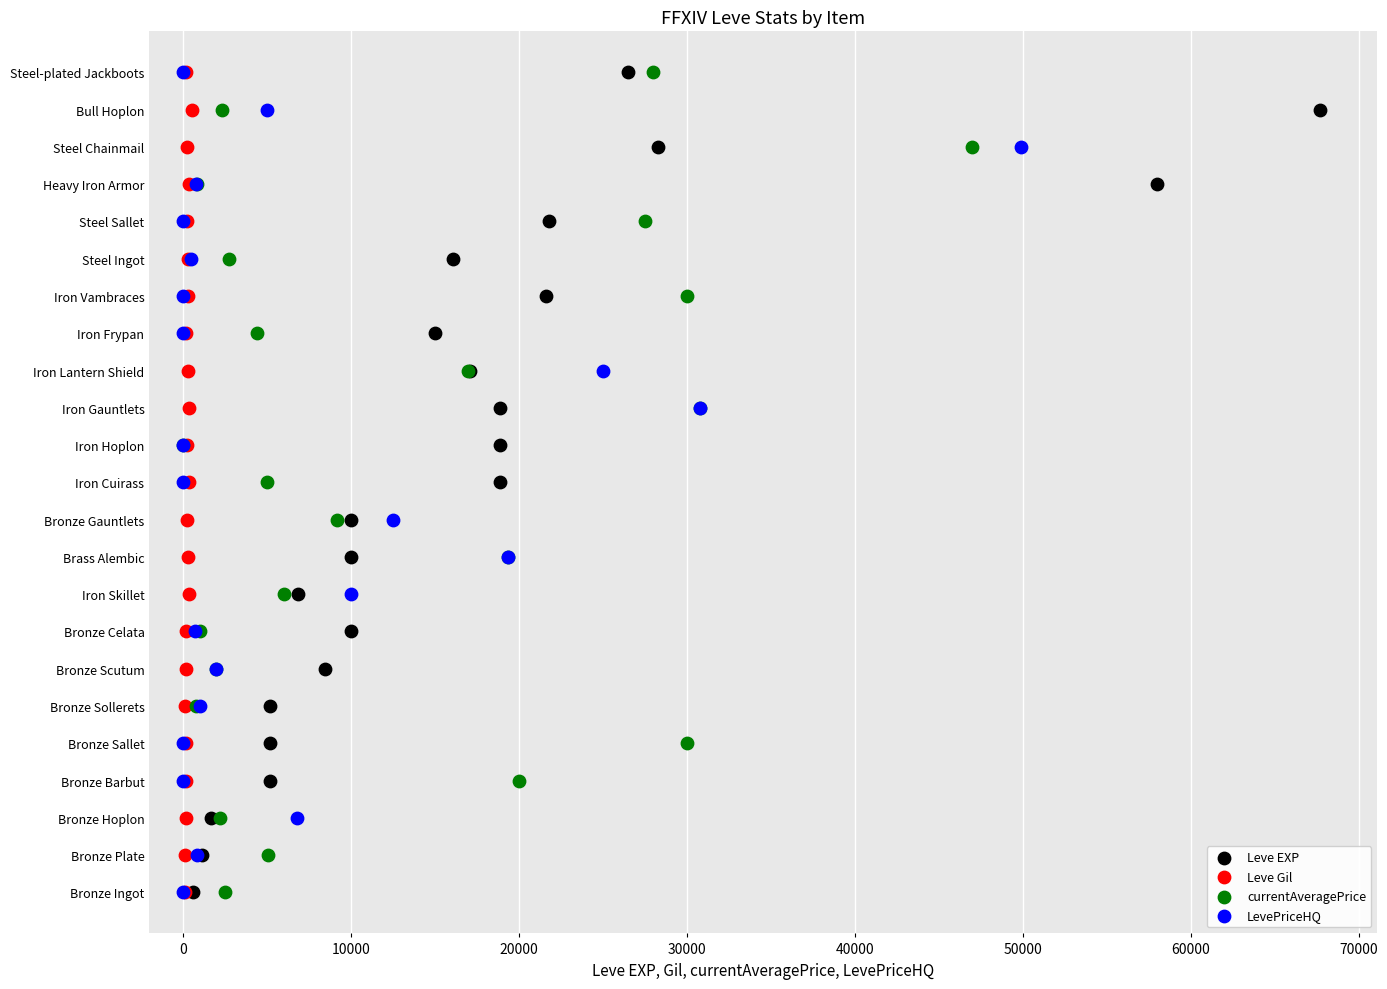

What are all the series names shown in the legend?

Leve EXP, Leve Gil, currentAveragePrice, LevePriceHQ